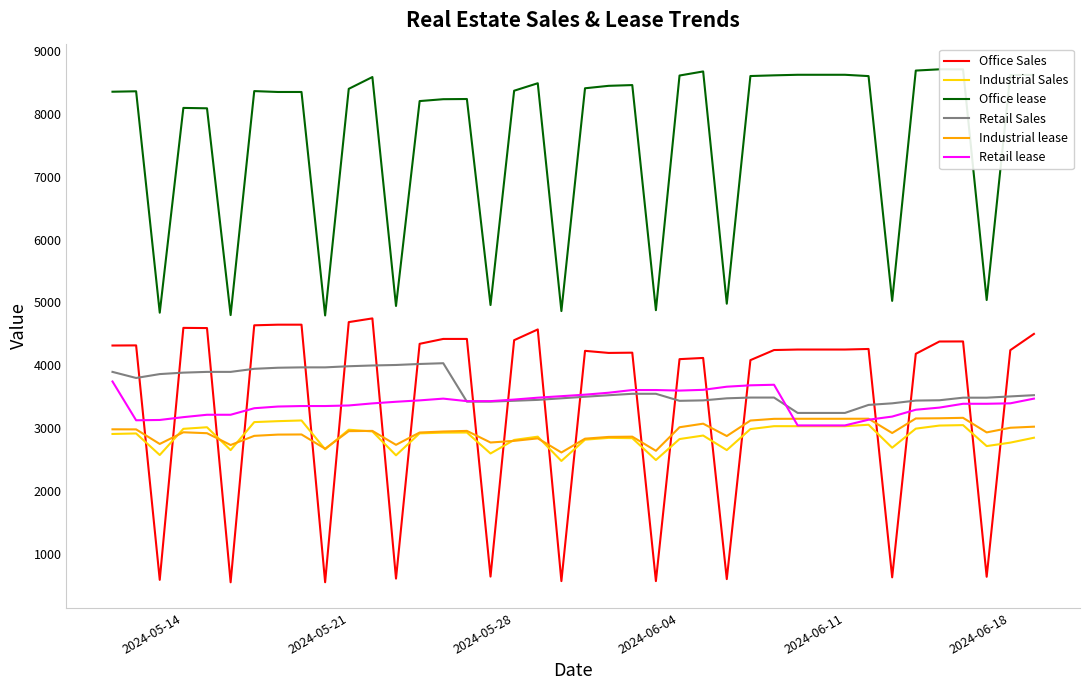

True or false: Industrial Sales and Retail Sales cross at least once.

False